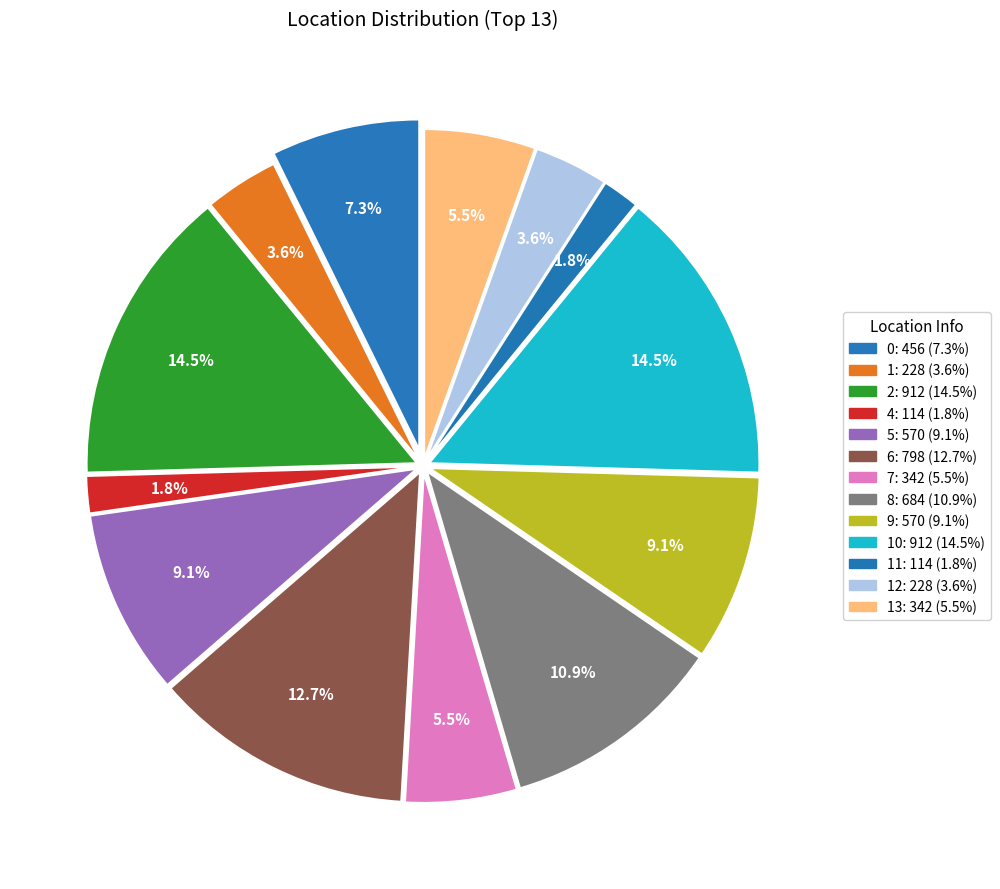

To the nearest percent, what percentage of the pie is 10?

15%